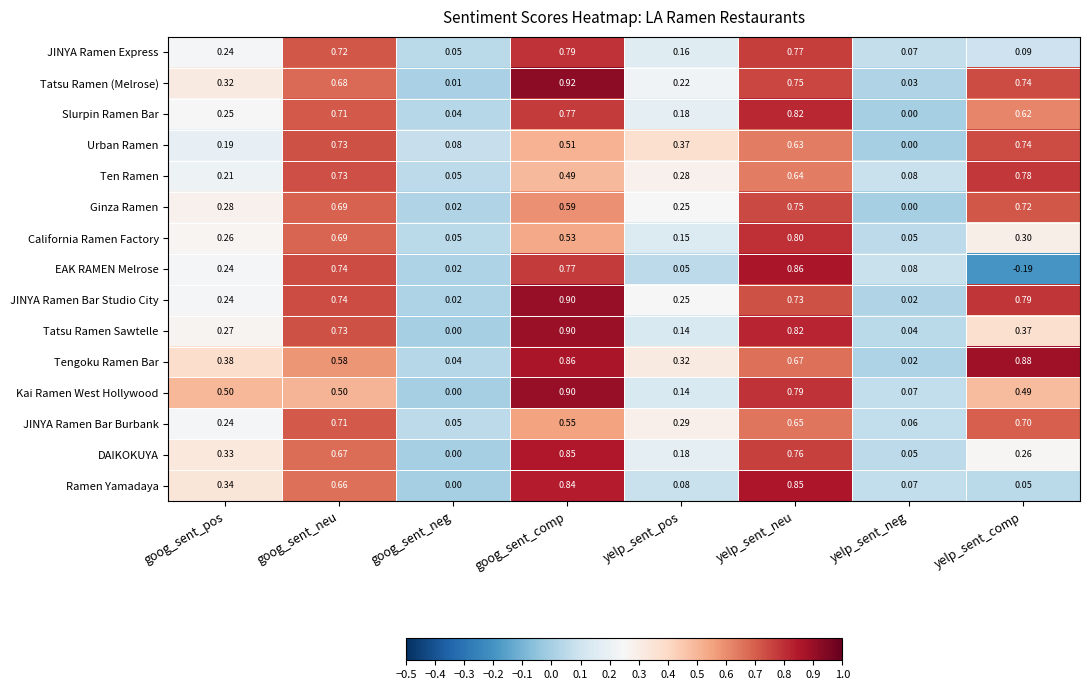

At which label is Tengoku Ramen Bar closest to 0?

yelp_sent_neg